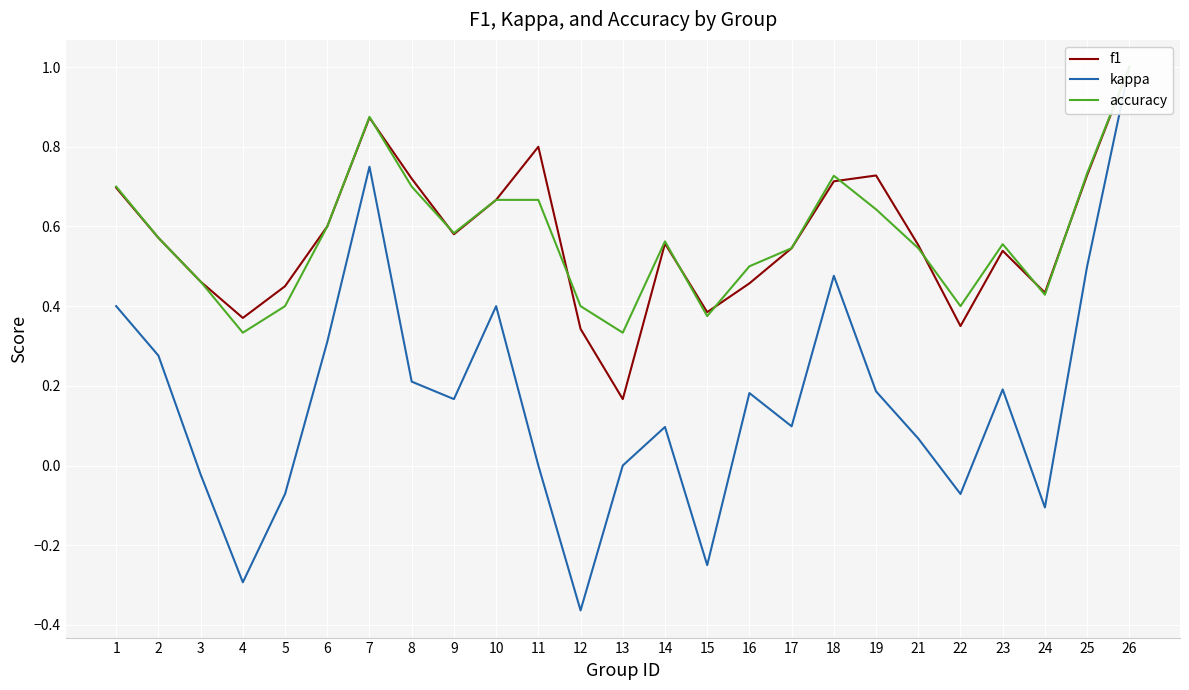

Reading right to left, transcribe all the data shown in this chart.

f1: 26=1.0	25=0.7	24=0.4	23=0.5	22=0.3	21=0.6	19=0.7	18=0.7	17=0.5	16=0.5	15=0.4	14=0.6	13=0.2	12=0.3	11=0.8	10=0.7	9=0.6	8=0.7	7=0.9	6=0.6	5=0.5	4=0.4	3=0.5	2=0.6	1=0.7
kappa: 26=1.0	25=0.5	24=-0.1	23=0.2	22=-0.1	21=0.1	19=0.2	18=0.5	17=0.1	16=0.2	15=-0.2	14=0.1	13=0.0	12=-0.4	11=0.0	10=0.4	9=0.2	8=0.2	7=0.8	6=0.3	5=-0.1	4=-0.3	3=-0.0	2=0.3	1=0.4
accuracy: 26=1.0	25=0.7	24=0.4	23=0.6	22=0.4	21=0.5	19=0.6	18=0.7	17=0.5	16=0.5	15=0.4	14=0.6	13=0.3	12=0.4	11=0.7	10=0.7	9=0.6	8=0.7	7=0.9	6=0.6	5=0.4	4=0.3	3=0.5	2=0.6	1=0.7